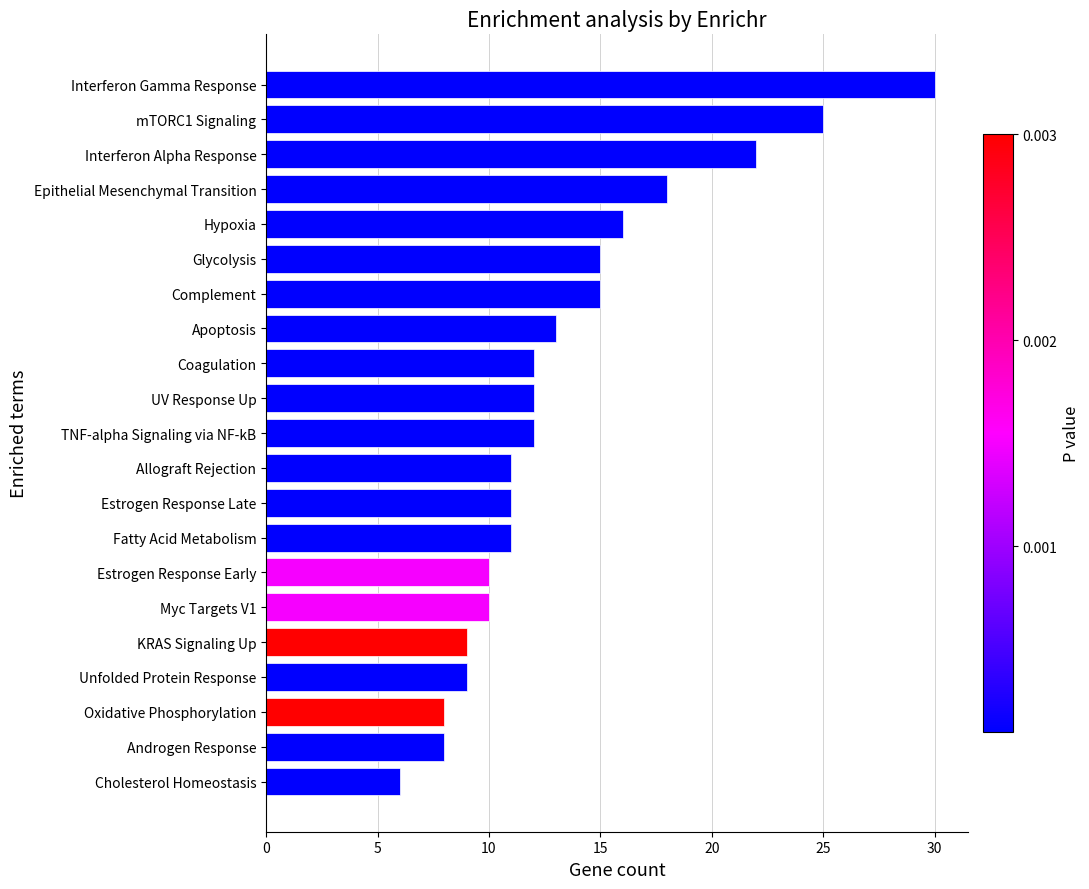

What is the difference between the maximum and minimum values?

24